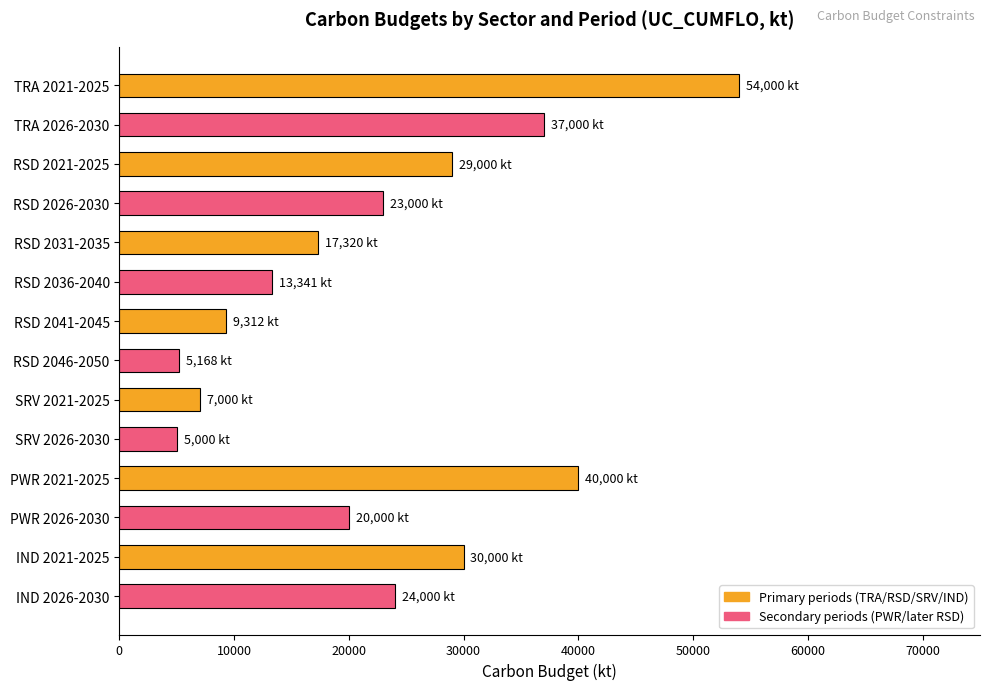

True or false: the data shows 5000 at SRV 2026-2030.

True